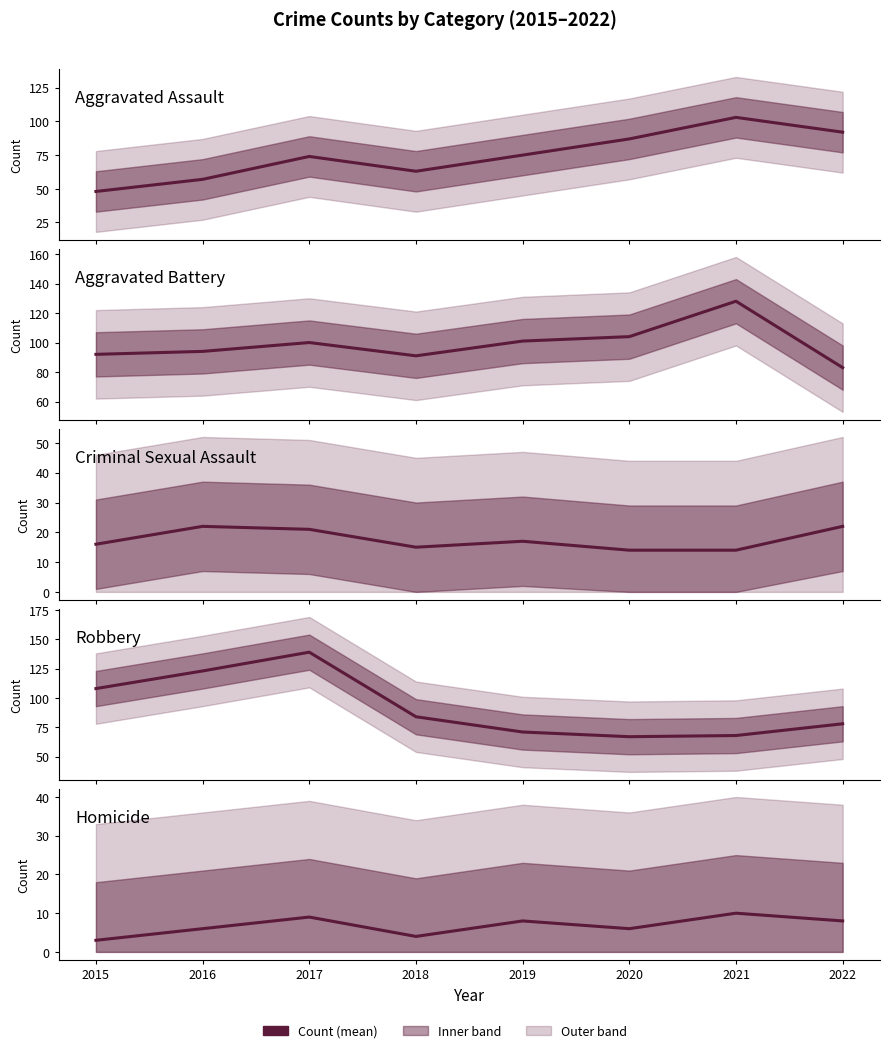

Where does the Homicide series first go above 8?

2017